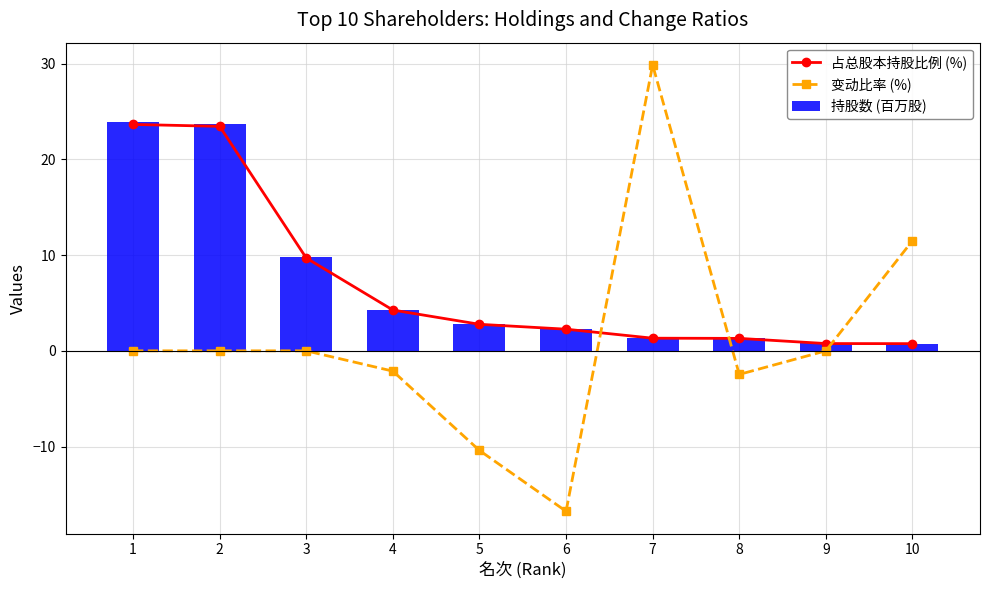

At which label does 持股数 (百万股) reach its minimum?

10